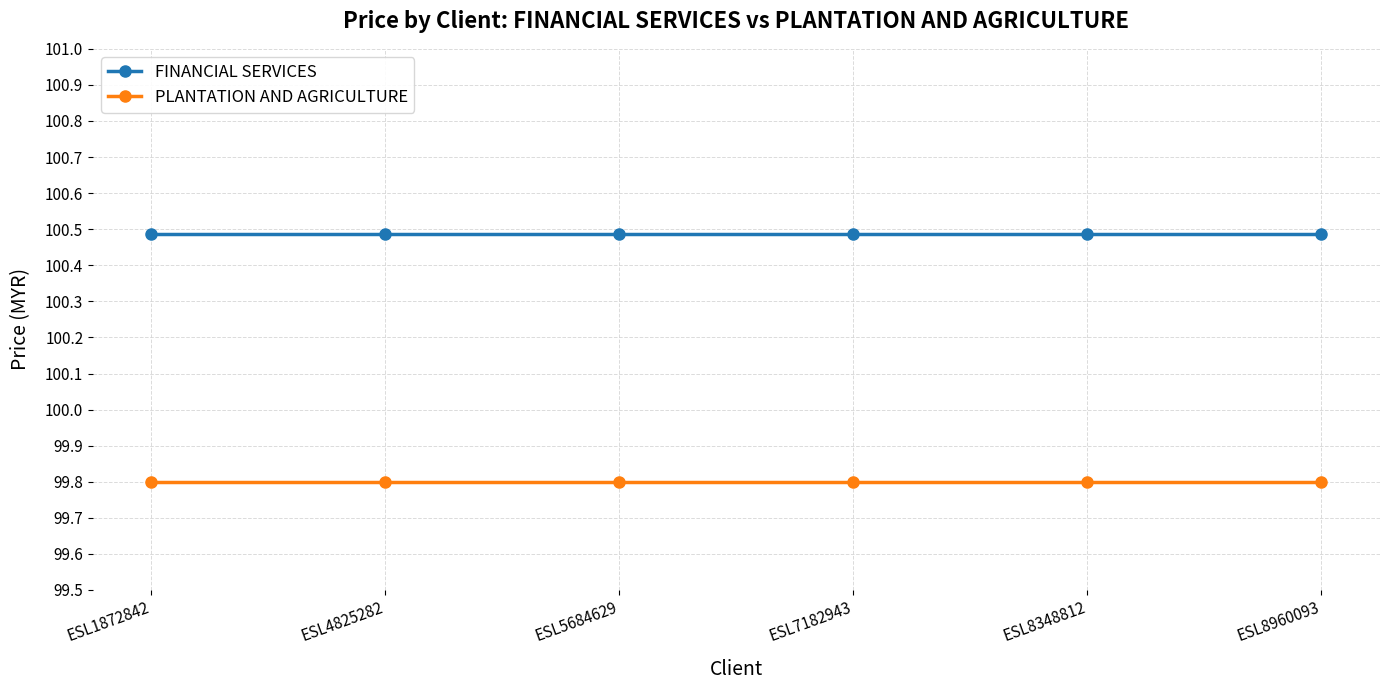

What is the total value across all series at ESL4825282?

200.3